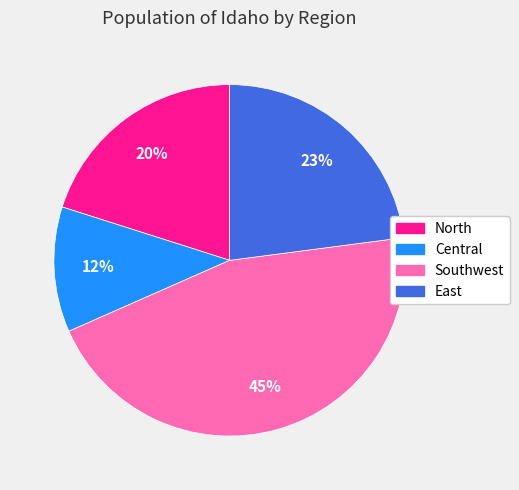

Combined, do Southwest and Central account for over 50%?

Yes